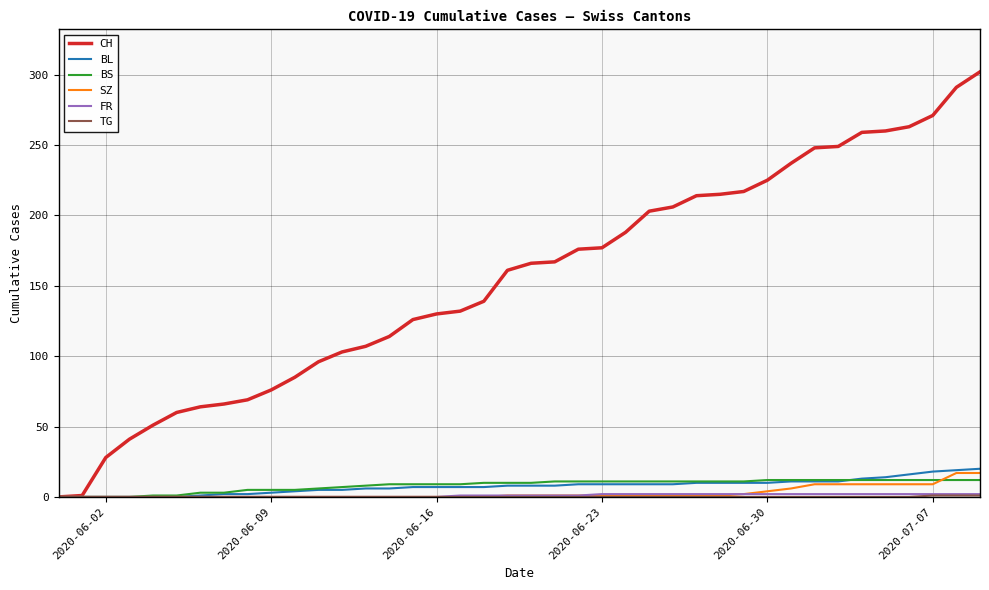

What is the greatest value displayed?

302